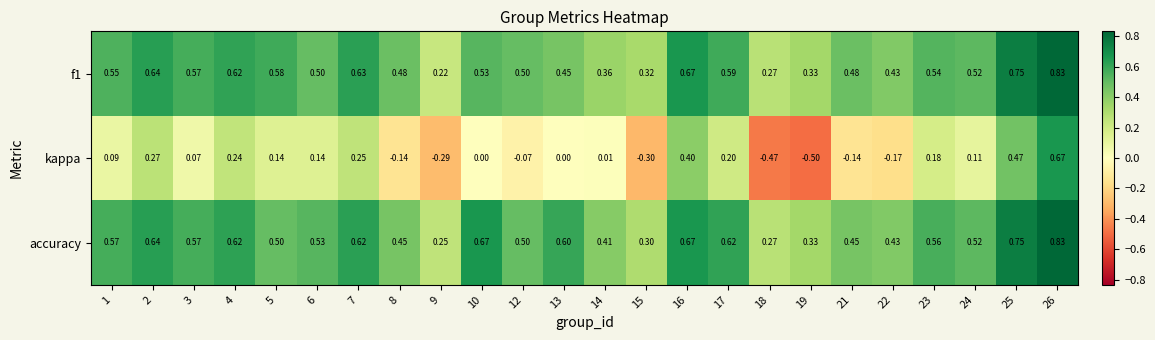

Which series has the largest range (max minus min)?

kappa